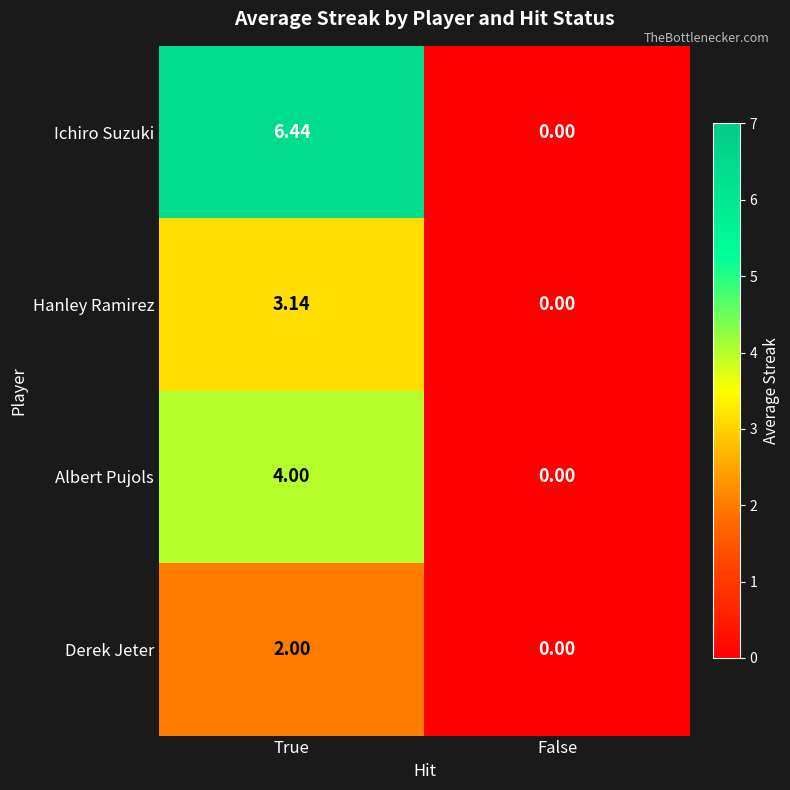

Rank the series by their average value, from lowest to highest.

Derek Jeter, Hanley Ramirez, Albert Pujols, Ichiro Suzuki